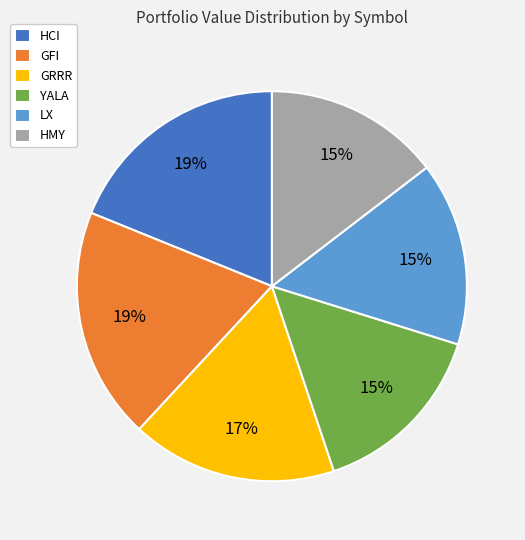

Is there a majority slice in this chart?

No